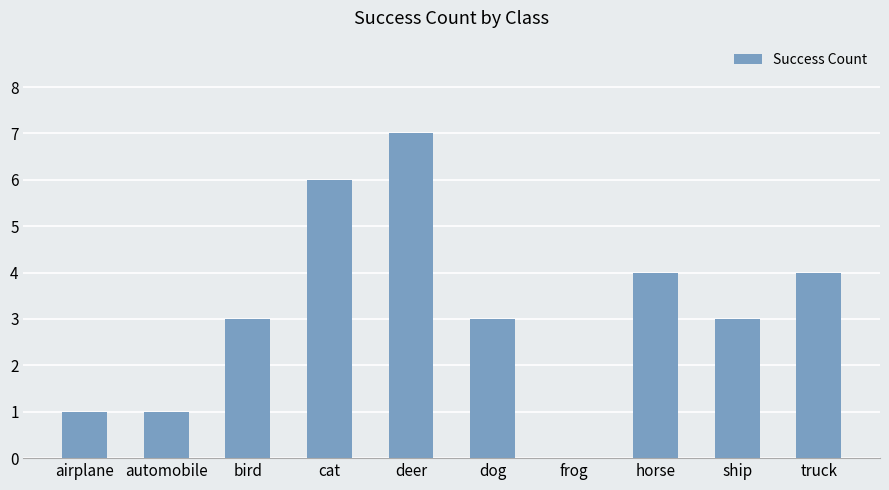

Are the bars horizontal?

No